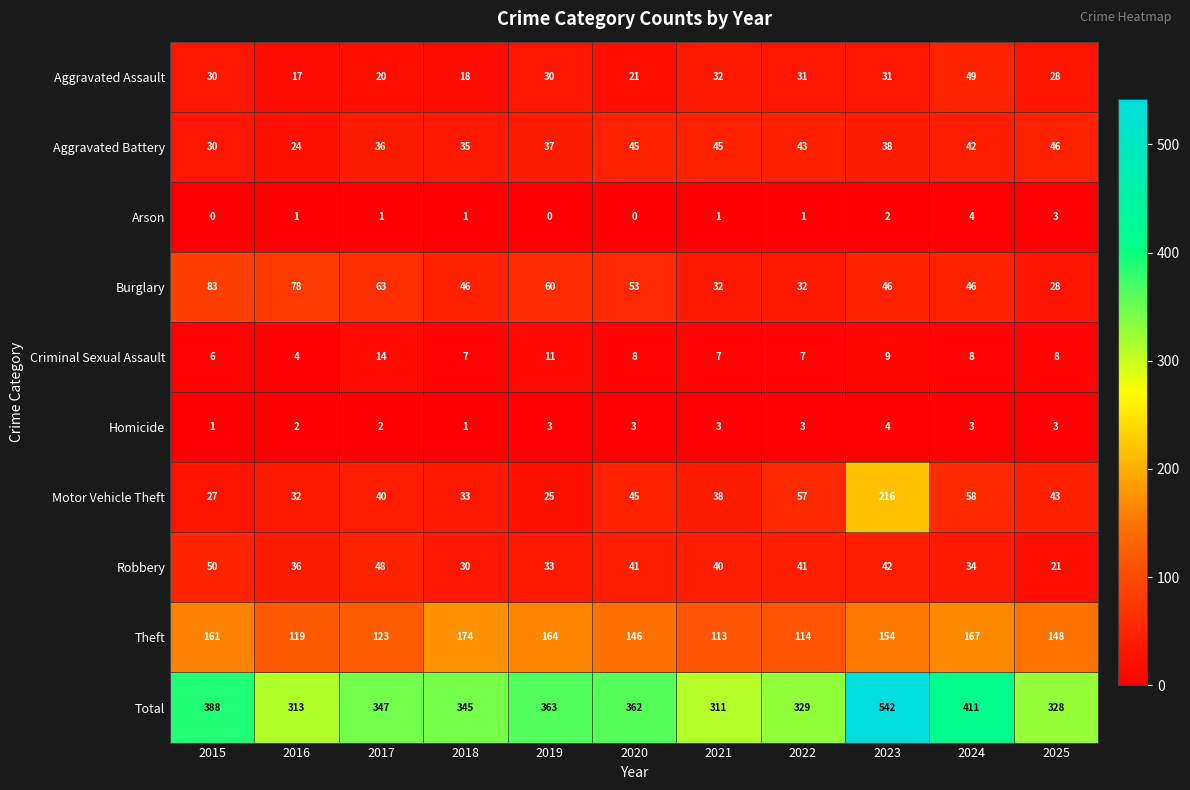

What is the sum of all Aggravated Battery values?

421